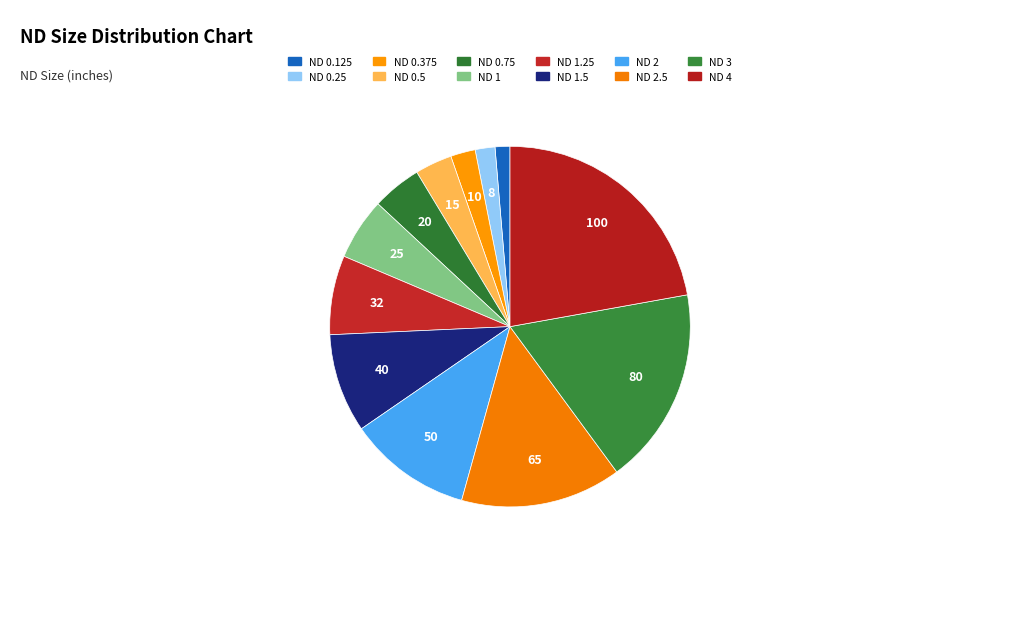

Count the number of slices in the pie.

12